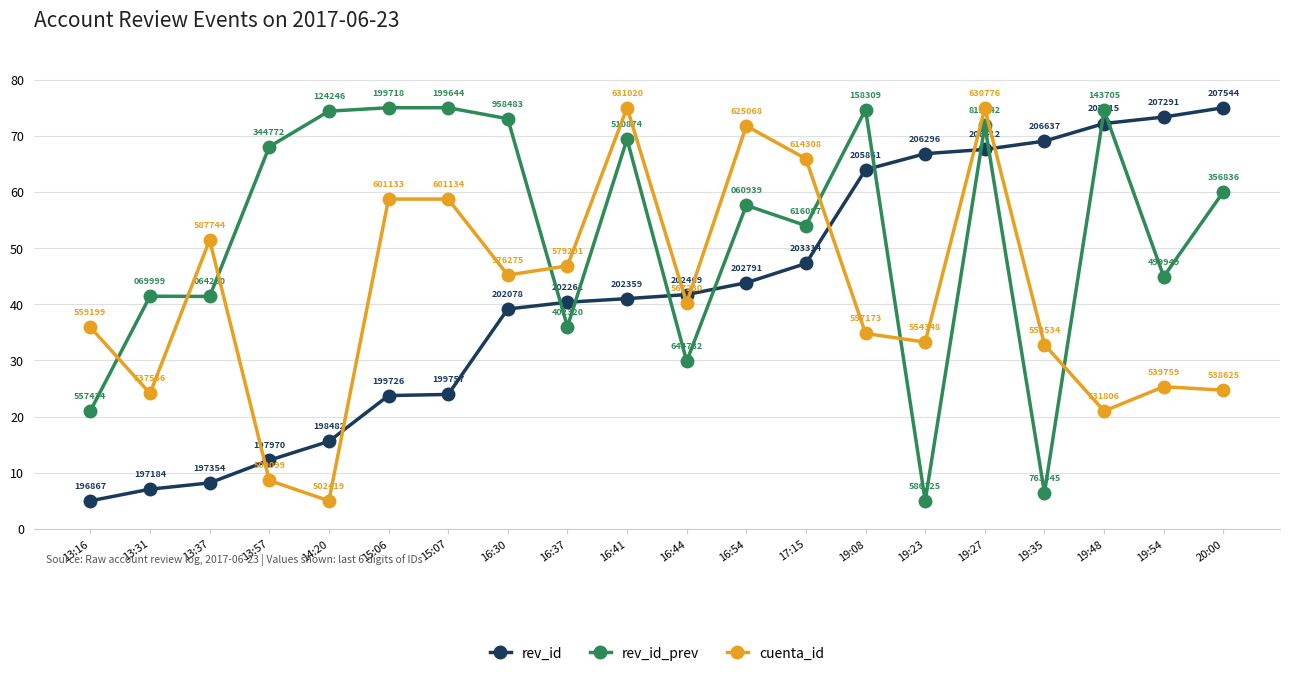

In rev_id_prev, how many points are lower than both neighbors (excluding endpoints)?

7